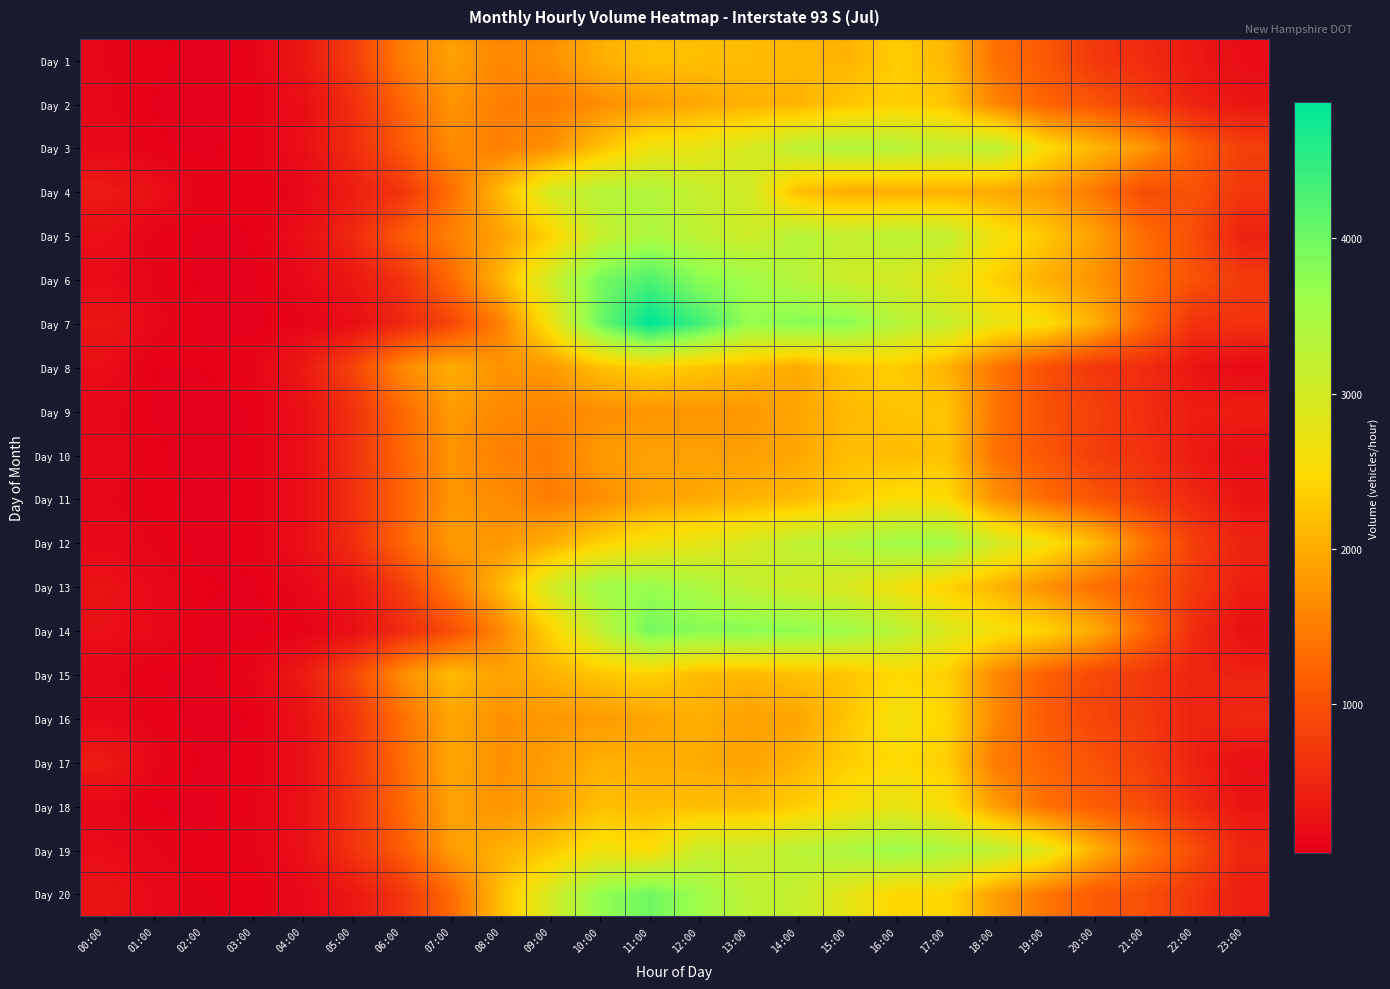

What is the difference between the highest and lowest values at 14:00?

1878